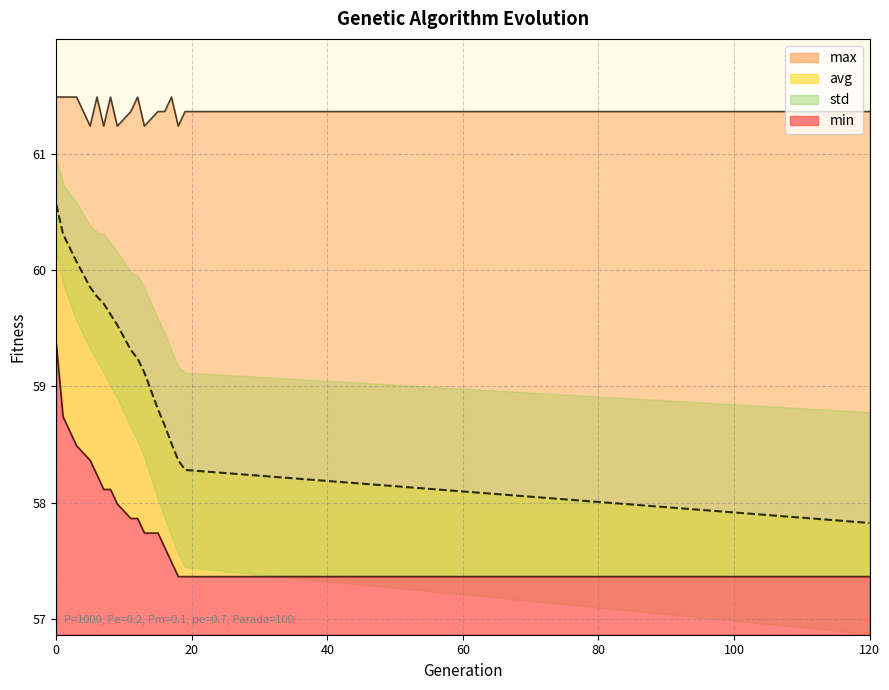

True or false: min has a value of 57.4 at 120.

True